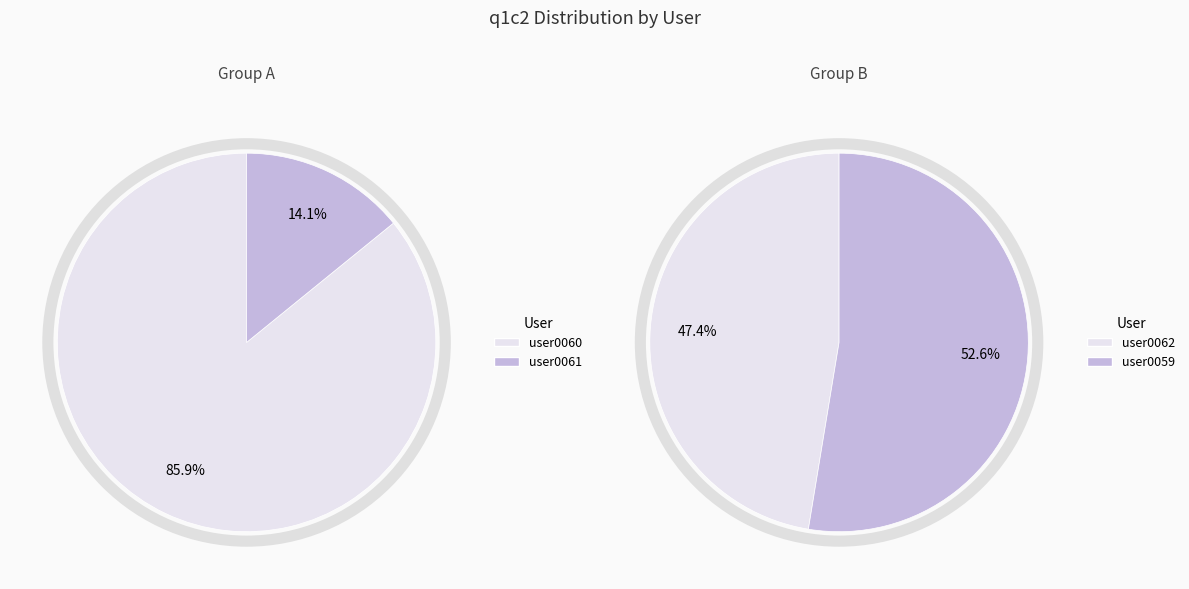

Count the number of slices in the pie.

4